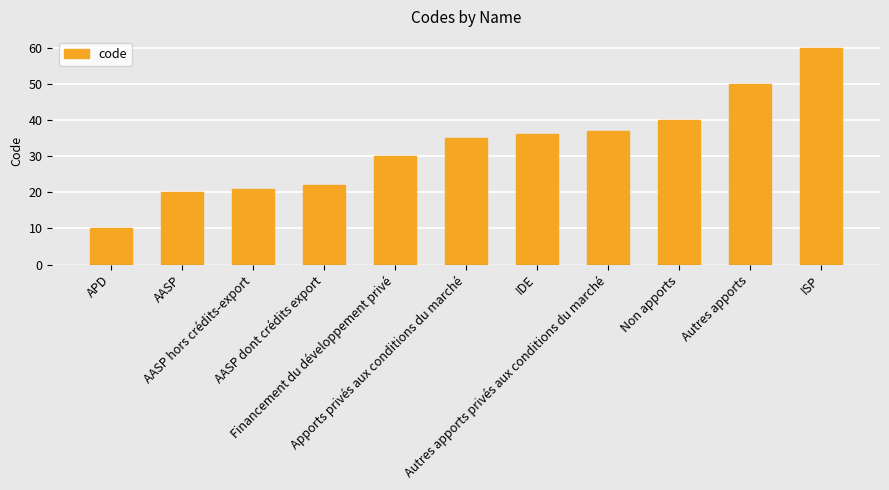

Between AASP and ISP, which is larger?

ISP